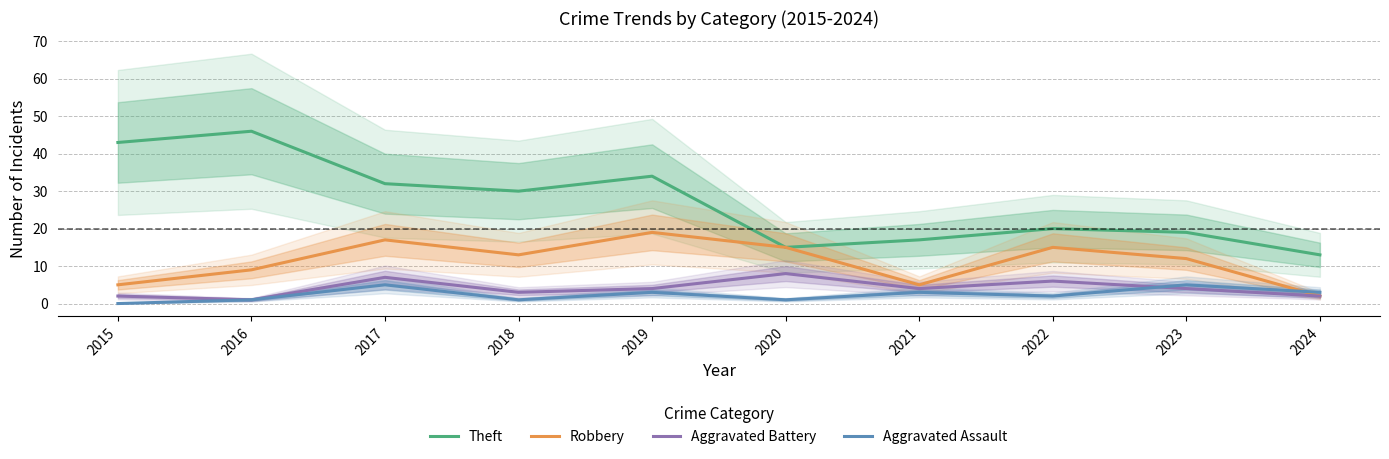

In Aggravated Battery, how many points are lower than both neighbors (excluding endpoints)?

3